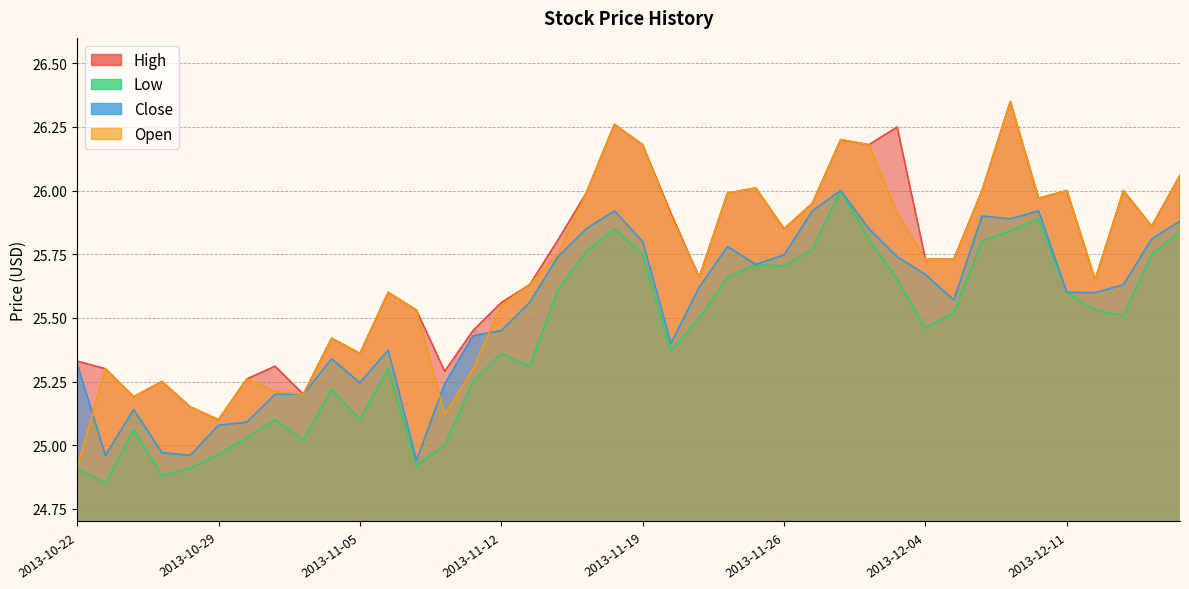

Reading left to right, list all the values displayed in this chart.

High: 25.3	25.3	25.2	25.2	25.1	25.1	25.3	25.3	25.2	25.4	25.4	25.6	25.5	25.3	25.4	25.6	25.6	25.8	26.0	26.3	26.2	25.9	25.7	26.0	26.0	25.9	25.9	26.2	26.2	26.2	25.7	25.7	26.0	26.4	26.0	26.0	25.6	26.0	25.9	26.1
Low: 24.9	24.9	25.1	24.9	24.9	25.0	25.0	25.1	25.0	25.2	25.1	25.3	24.9	25.0	25.2	25.4	25.3	25.6	25.8	25.9	25.8	25.4	25.5	25.7	25.7	25.7	25.8	26.0	25.8	25.7	25.5	25.5	25.8	25.8	25.9	25.6	25.5	25.5	25.8	25.8
Close: 25.3	25.0	25.1	25.0	25.0	25.1	25.1	25.2	25.2	25.3	25.2	25.4	24.9	25.2	25.4	25.4	25.6	25.7	25.9	25.9	25.8	25.4	25.6	25.8	25.7	25.7	25.9	26.0	25.9	25.7	25.7	25.6	25.9	25.9	25.9	25.6	25.6	25.6	25.8	25.9
Open: 24.9	25.3	25.2	25.2	25.1	25.1	25.3	25.2	25.2	25.4	25.4	25.6	25.5	25.1	25.3	25.6	25.6	25.8	26.0	26.3	26.2	25.9	25.7	26.0	26.0	25.9	25.9	26.2	26.2	25.9	25.7	25.7	26.0	26.4	26.0	26.0	25.6	26.0	25.9	26.1